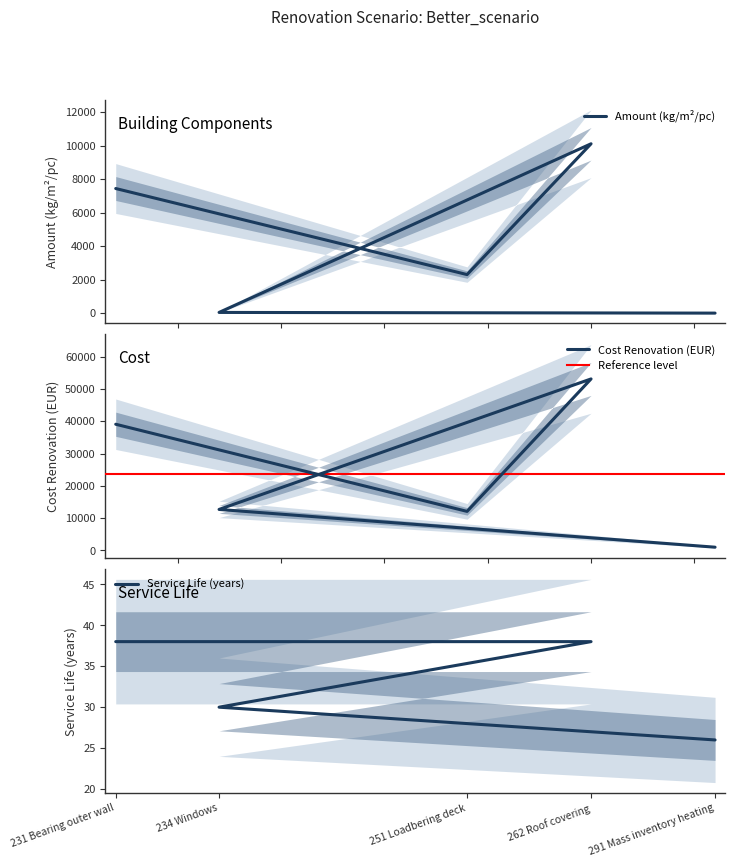

How many data points does each series have?

5